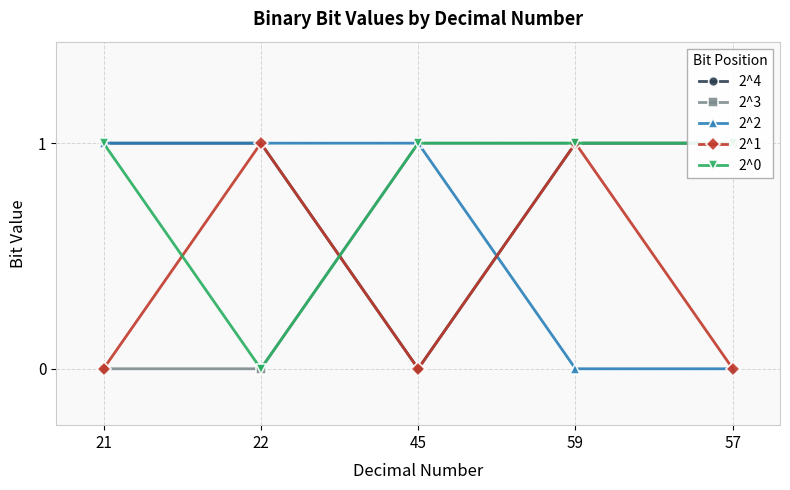

What are all the series names shown in the legend?

2^4, 2^3, 2^2, 2^1, 2^0